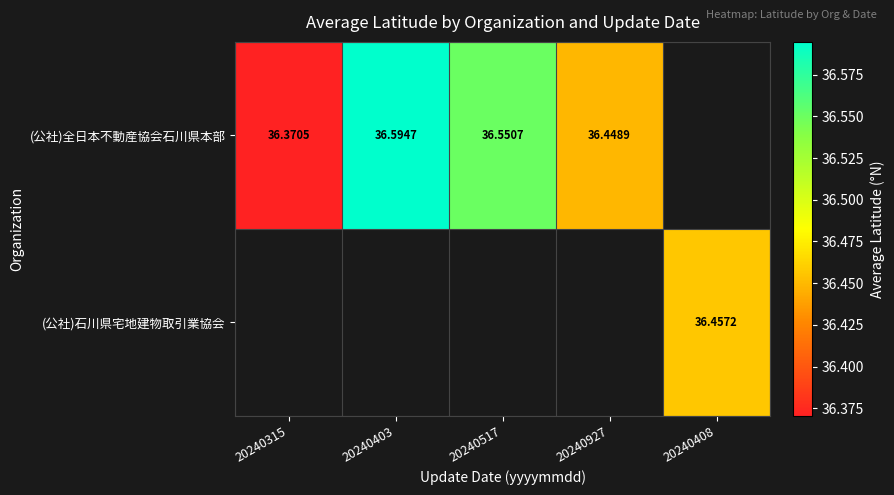

Which category has the lowest value in the (公社)石川県宅地建物取引業協会 series?

20240315